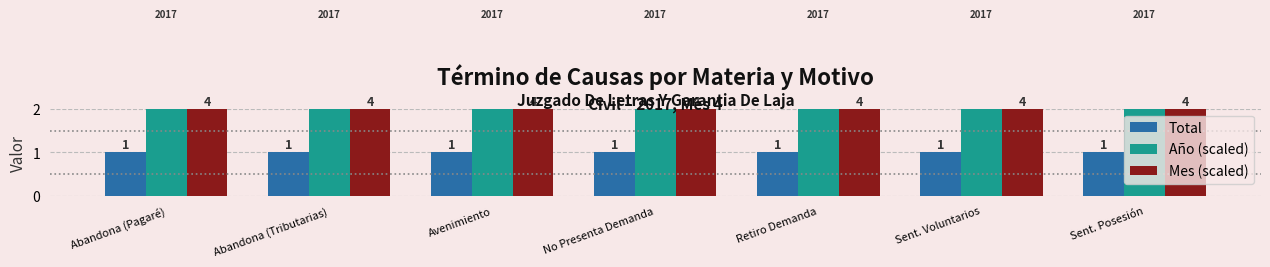

Is it true that Mes (scaled) equals 1.3 at Retiro Demanda?

False